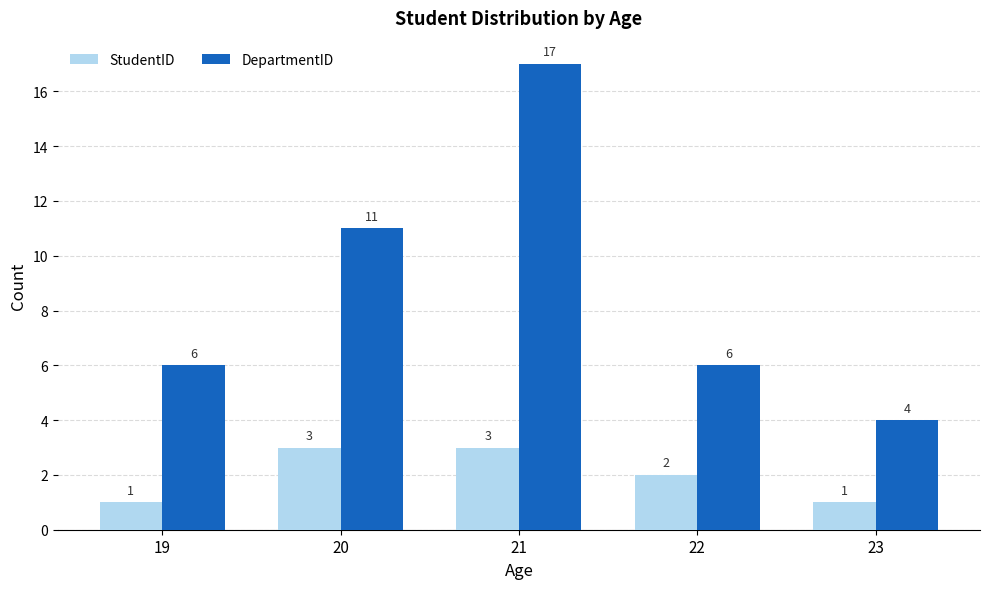

How many distinct data groups are displayed?

2